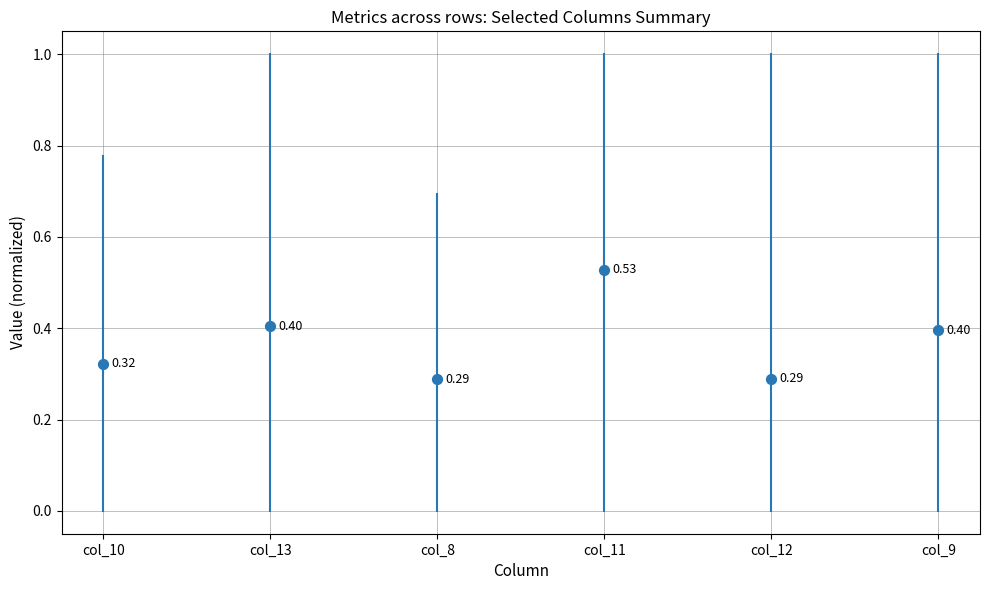

What is the average Y value?

0.4